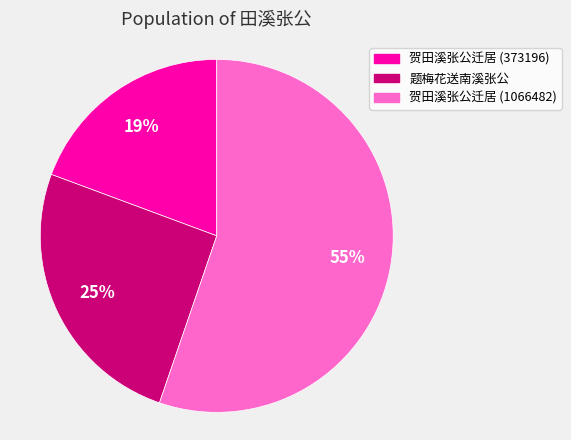

What percentage is the 贺田溪张公迁居 (373196) slice, to the nearest percent?

19%